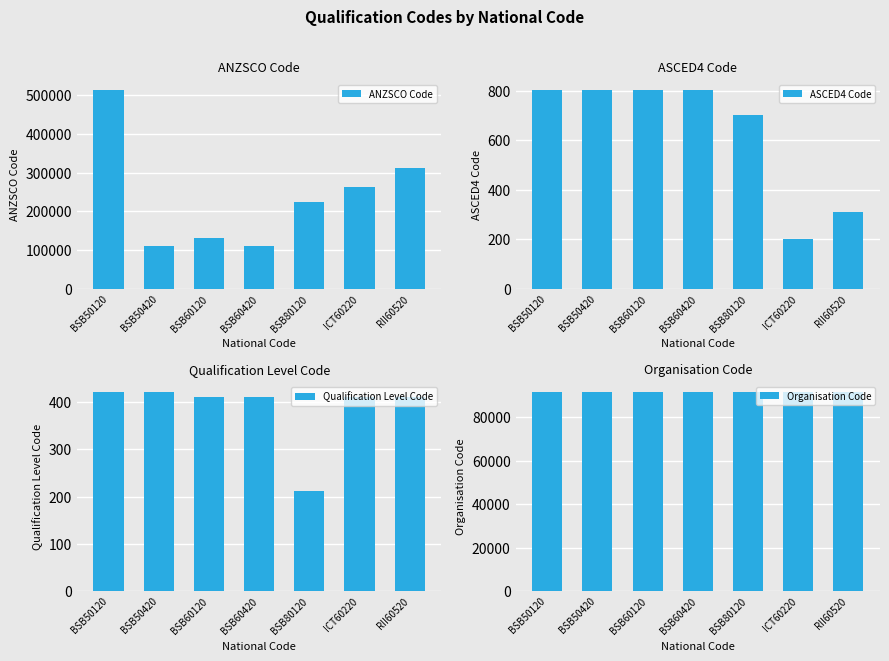

What position from the left is BSB50120?

1